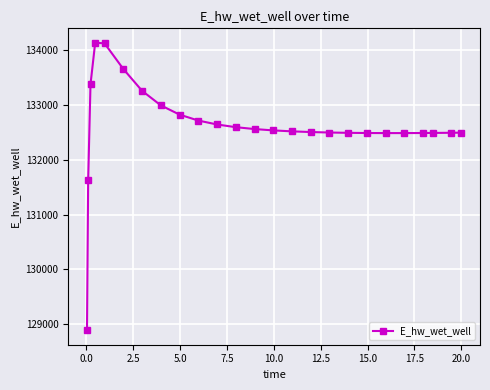

Does the chart display data point markers on the line(s)?

Yes